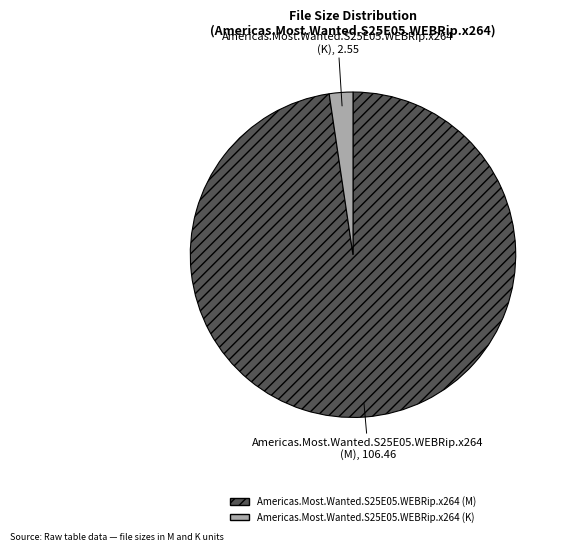

Count the number of slices in the pie.

2